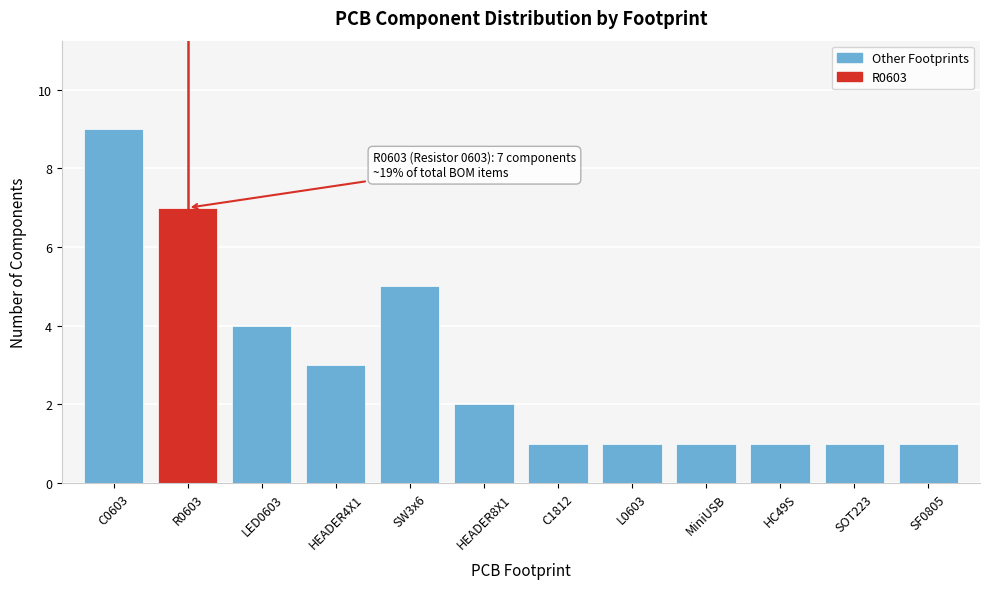

Reading left to right, list all the values displayed in this chart.

C0603=9	R0603=7	LED0603=4	HEADER4X1=3	SW3x6=5	HEADER8X1=2	C1812=1	L0603=1	MiniUSB=1	HC49S=1	SOT223=1	SF0805=1